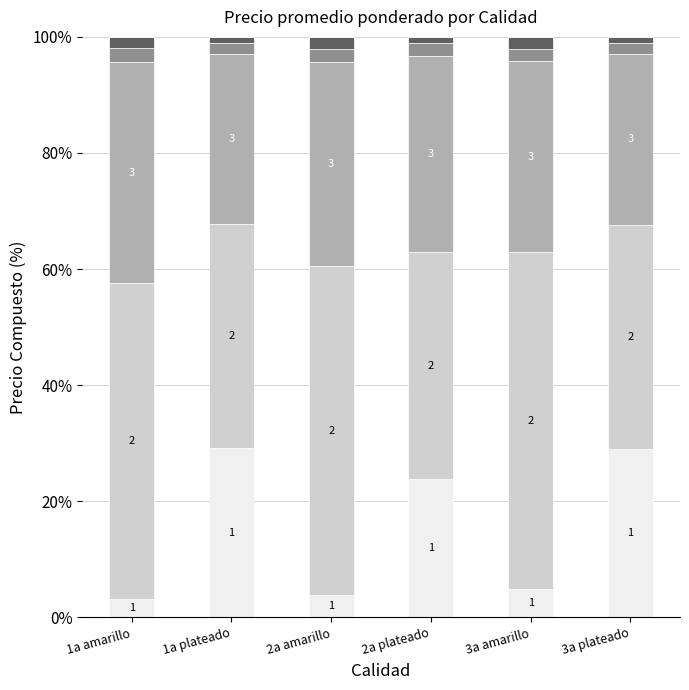

Does the chart contain stacked bars?

Yes